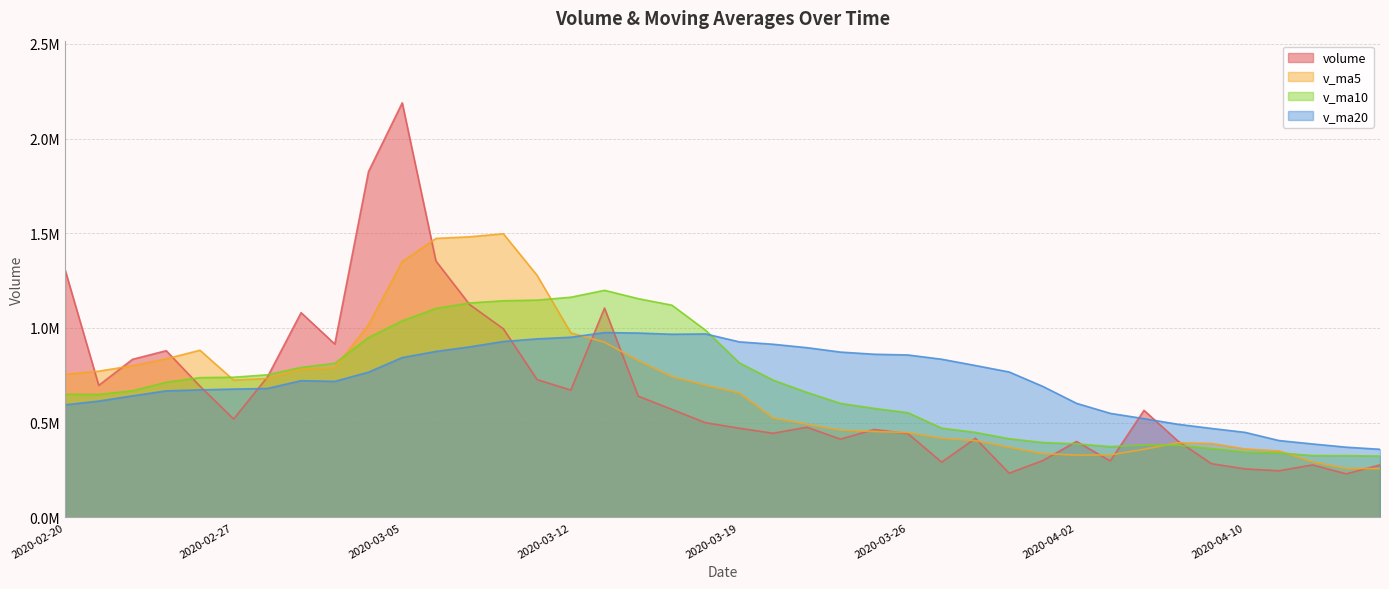

Where is volume nearest to the value 1209041?

2020-03-09